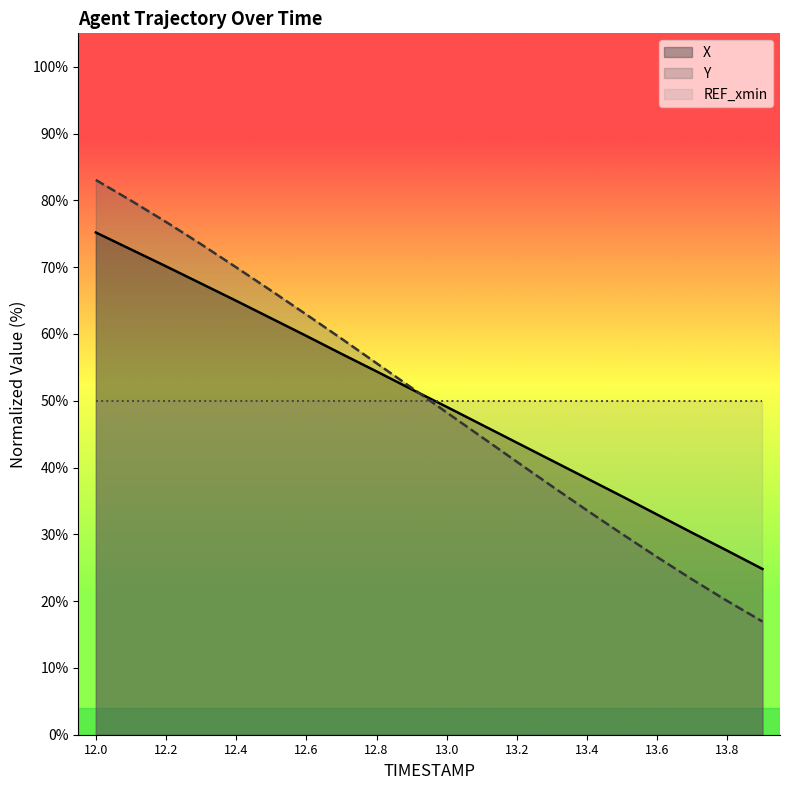

What is the value of the X point at the 15th from the left?

38.4